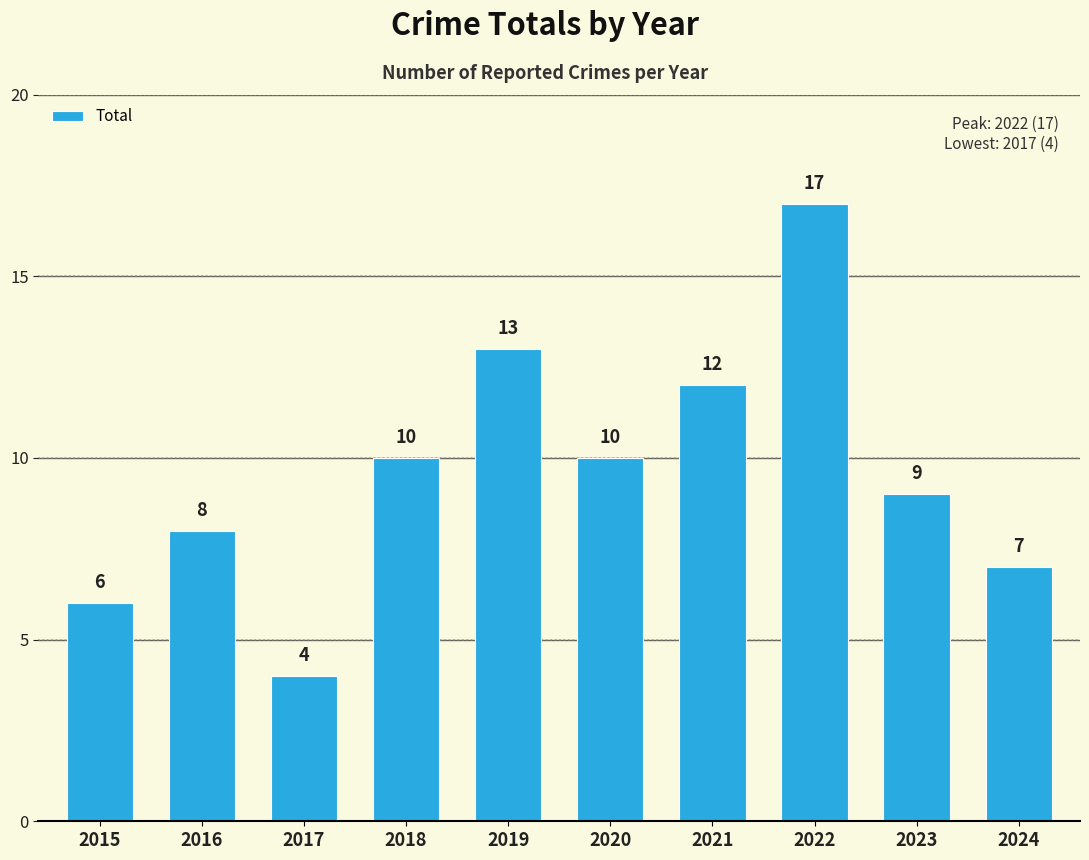

What is the average value?

10